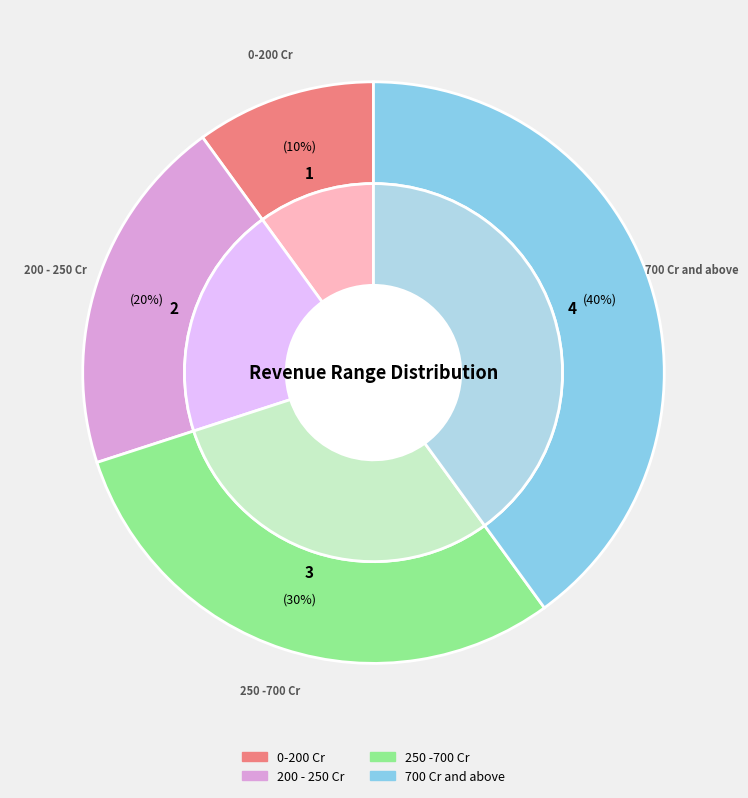

To the nearest percent, what portion does 250 -700 Cr represent?

30%